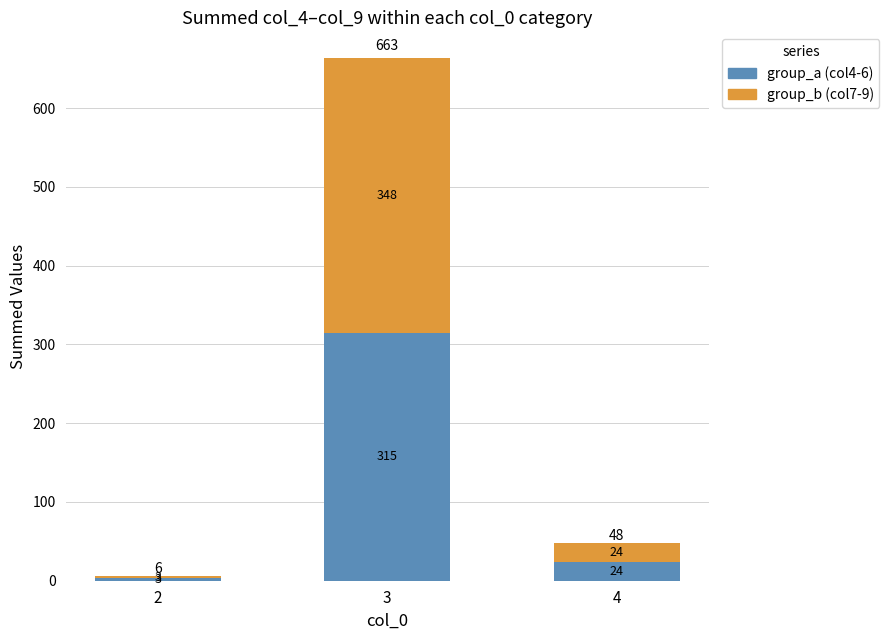

What is the sum of the group_a (col4-6) values at 4 and 2?

27